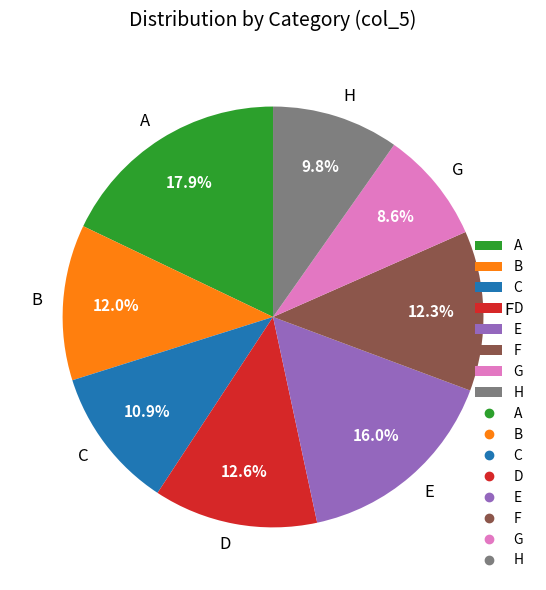

Which has a higher value, F or G?

F